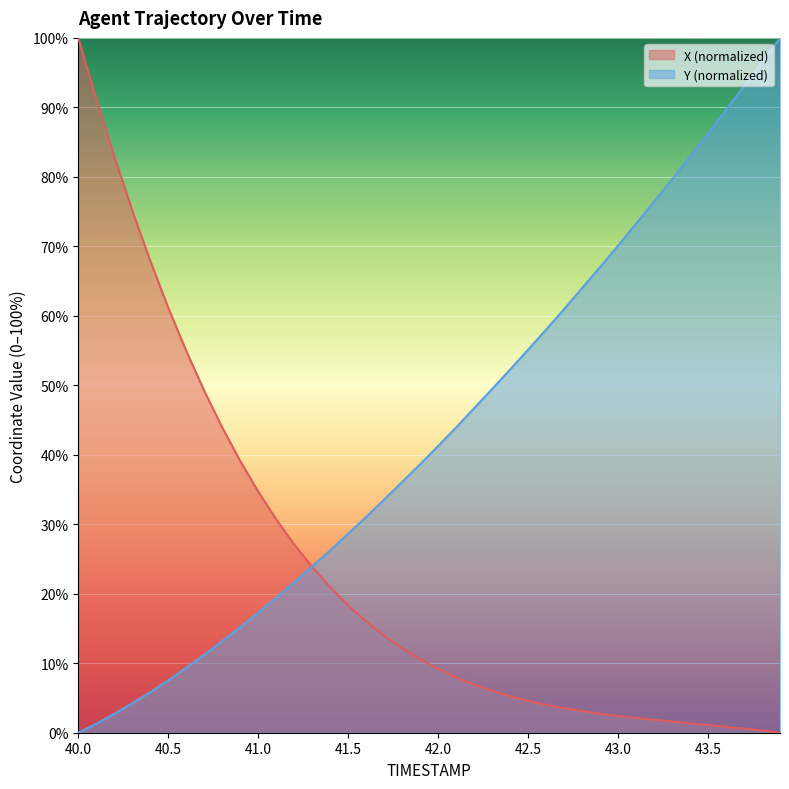

Which series has the widest spread of values?

X